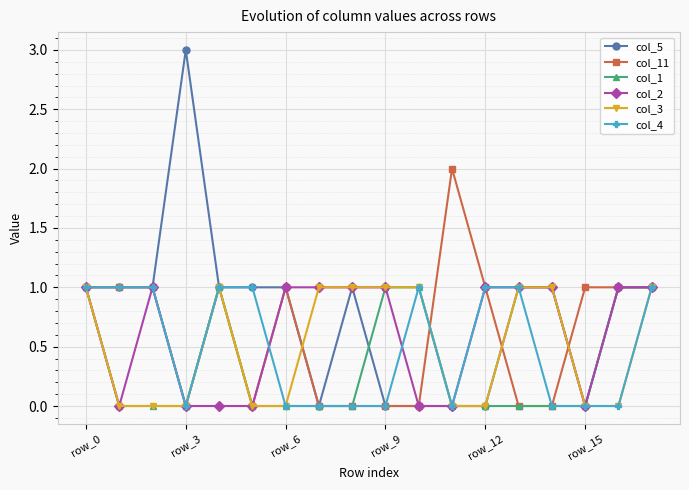

What are all the series names shown in the legend?

col_5, col_11, col_1, col_2, col_3, col_4